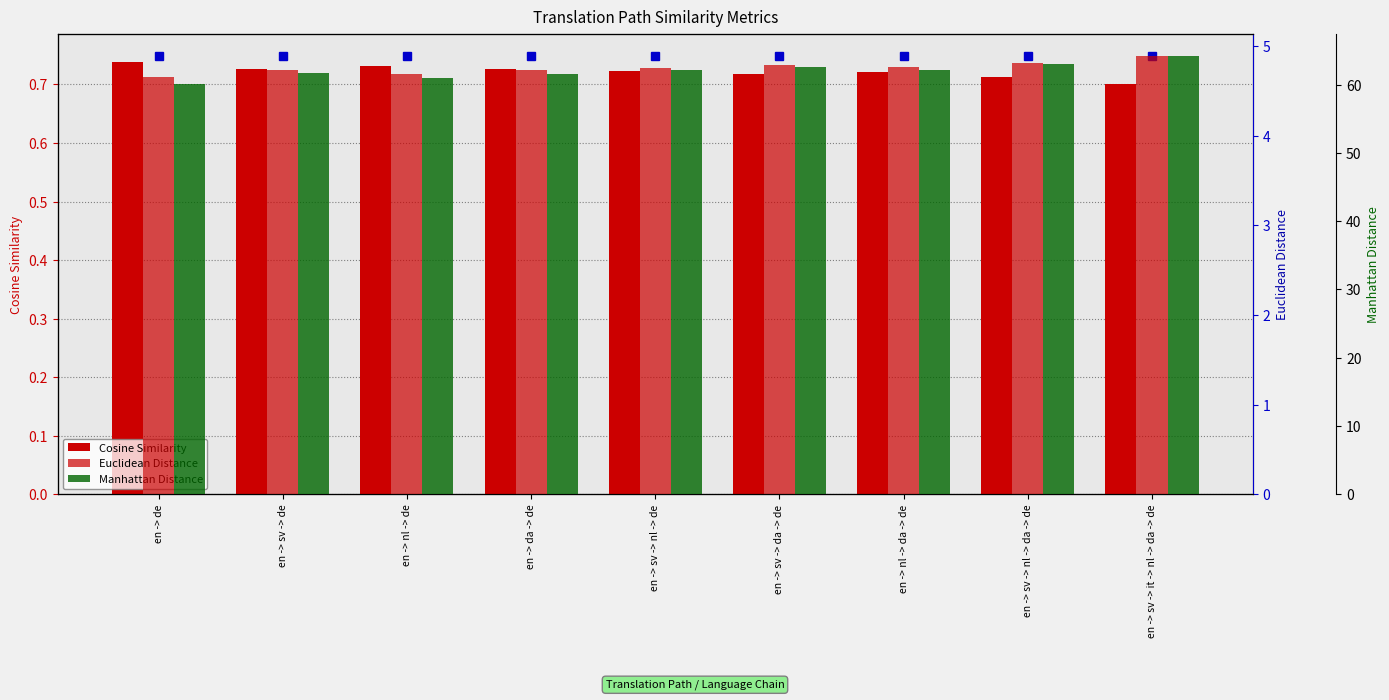

What is the highest value of the Cosine Similarity series?

0.7